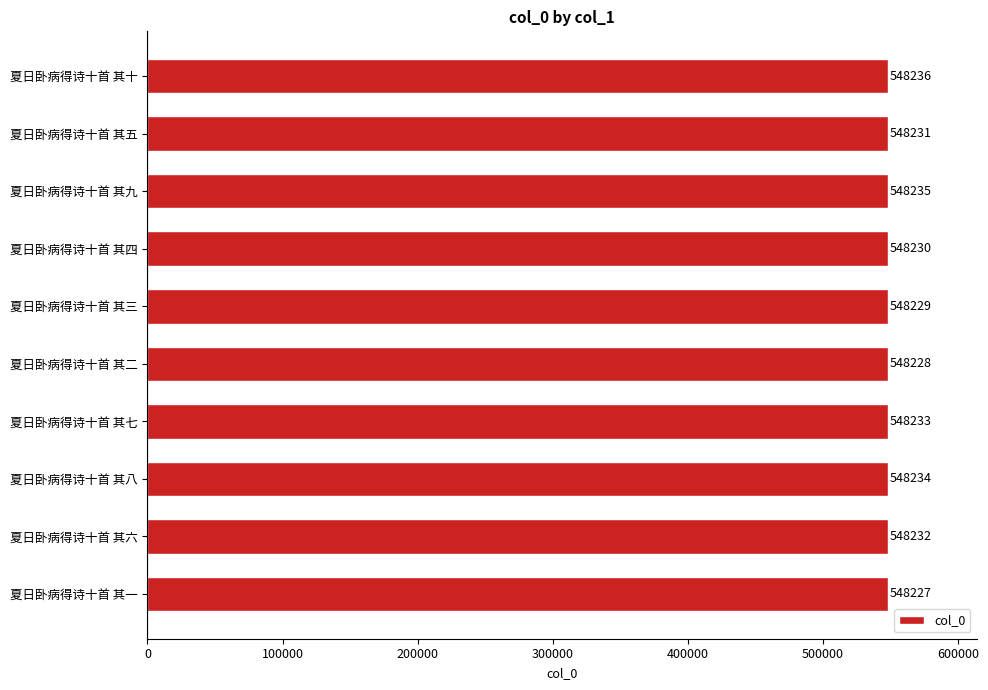

Rank the categories by value from highest to lowest.

夏日卧病得诗十首 其十, 夏日卧病得诗十首 其九, 夏日卧病得诗十首 其八, 夏日卧病得诗十首 其七, 夏日卧病得诗十首 其六, 夏日卧病得诗十首 其五, 夏日卧病得诗十首 其四, 夏日卧病得诗十首 其三, 夏日卧病得诗十首 其二, 夏日卧病得诗十首 其一